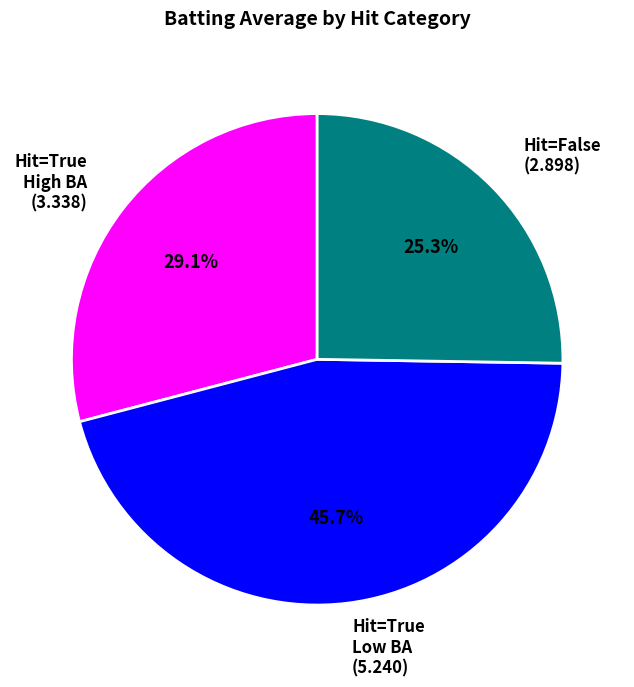

Which slice is the largest?

Hit=True Low BA (5.240)